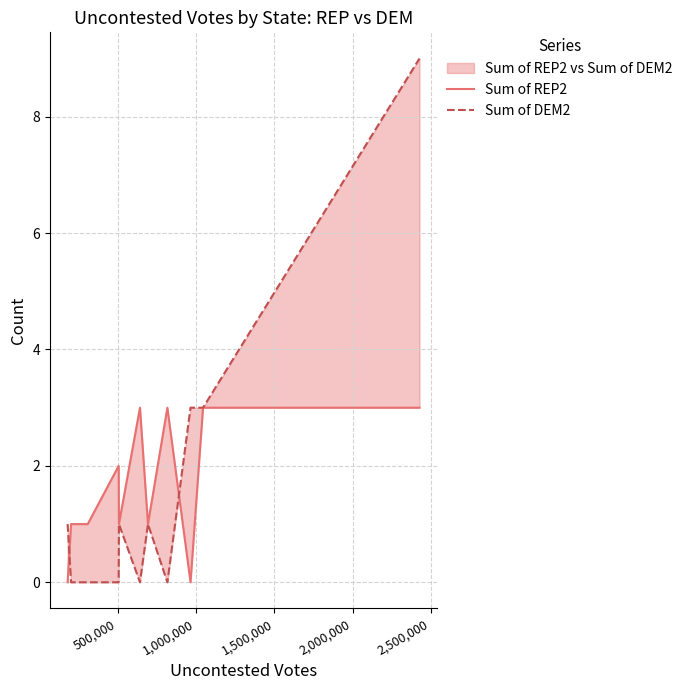

Reading left to right, list all the values displayed in this chart.

Sum of REP2: 0	1	1	1	1	2	1	3	1	3	0	3	3
Sum of DEM2: 1	0	0	0	0	0	1	0	1	0	3	3	9